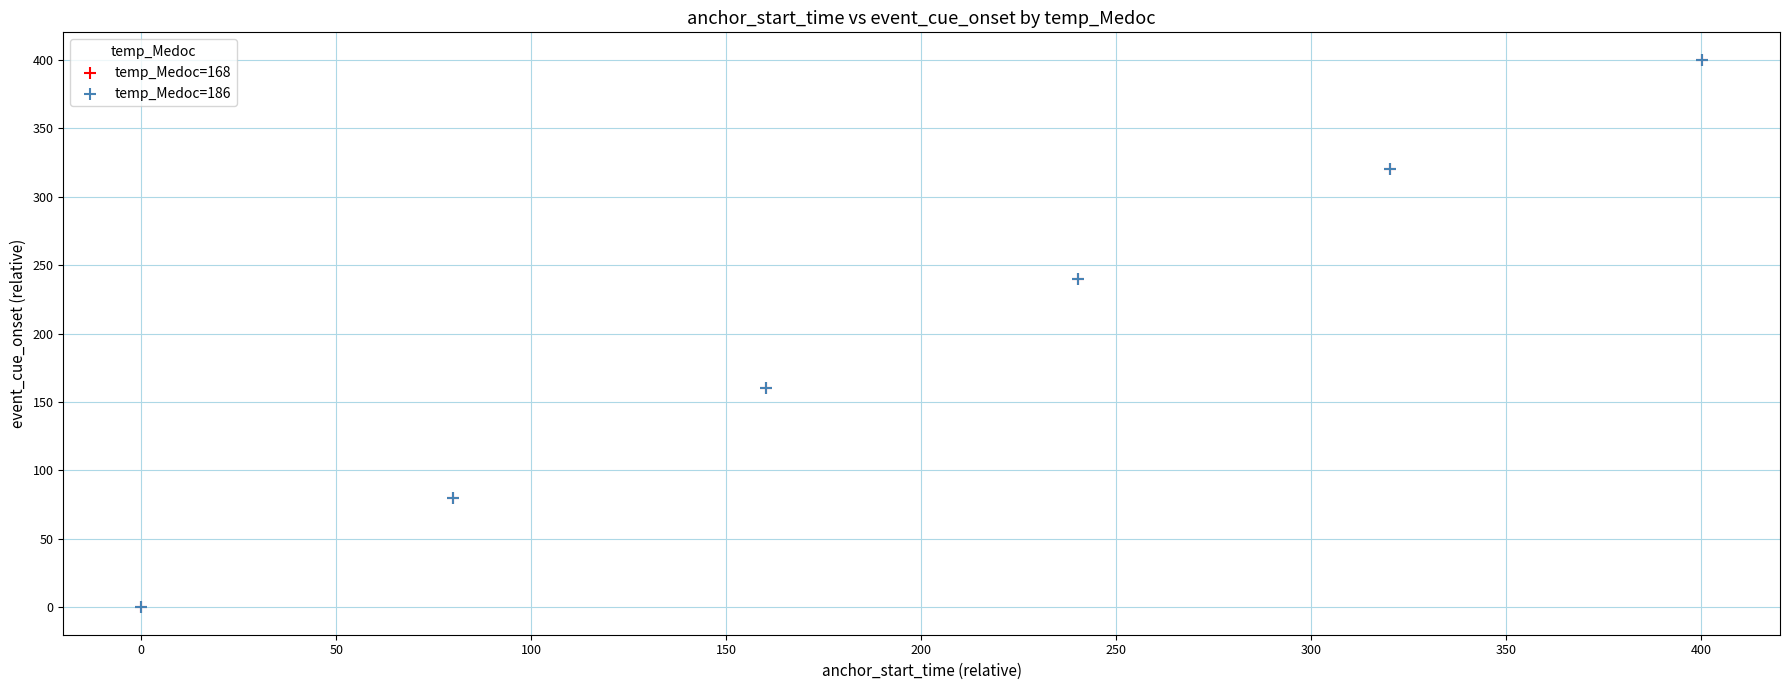

Which series has the largest Y range (max minus min)?

temp_Medoc=186